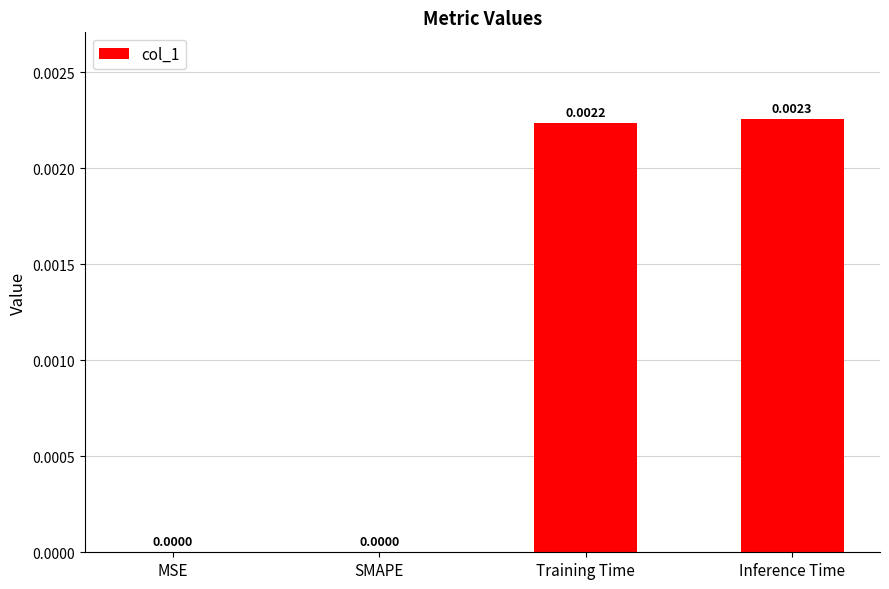

At which category does the chart reach its peak across all series?

Inference Time